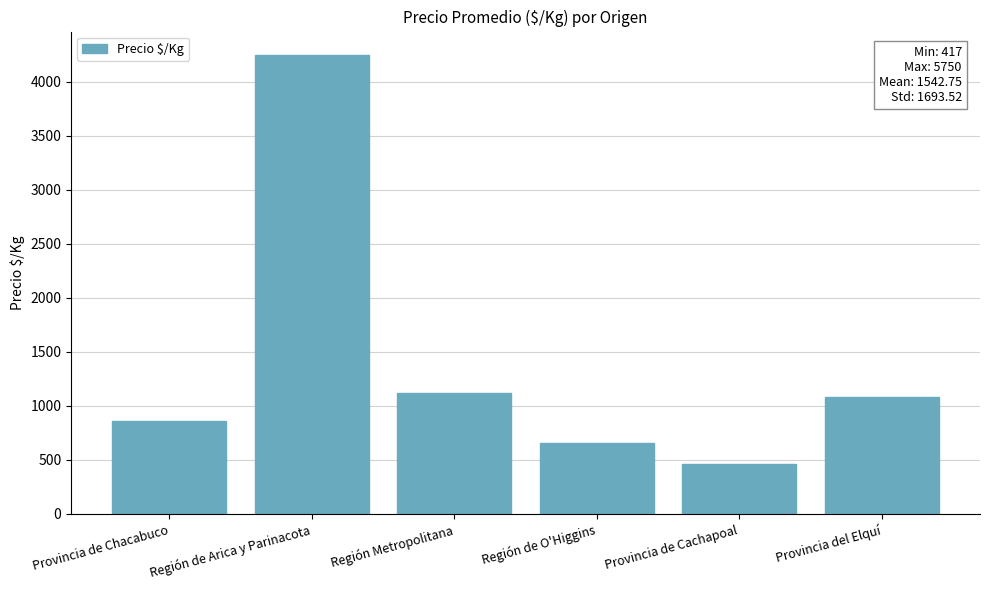

What value does the data have at Región Metropolitana?

1115.7